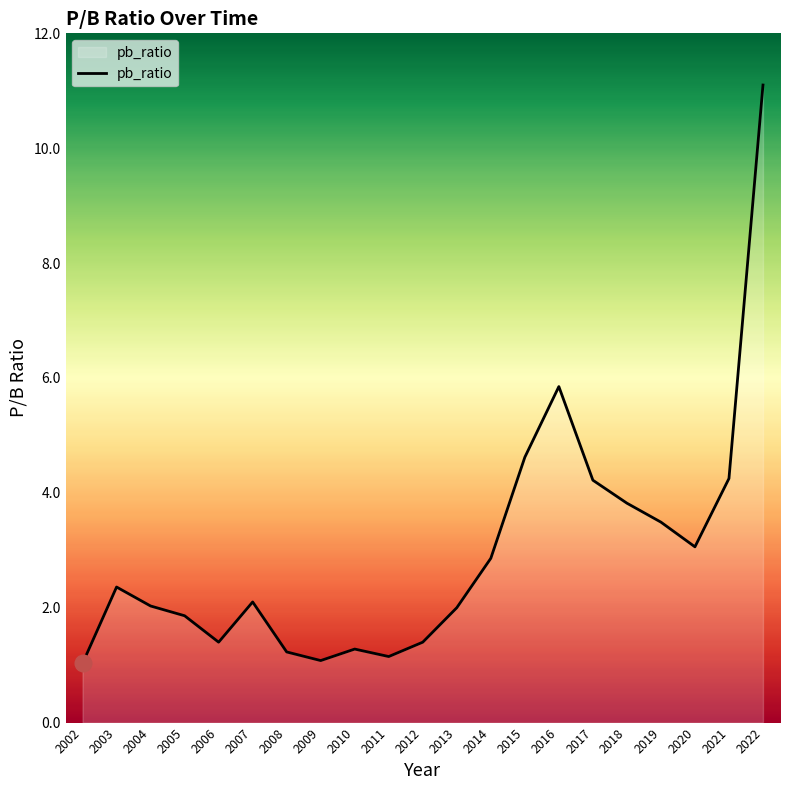

At which label is the value closest to 6?

2016